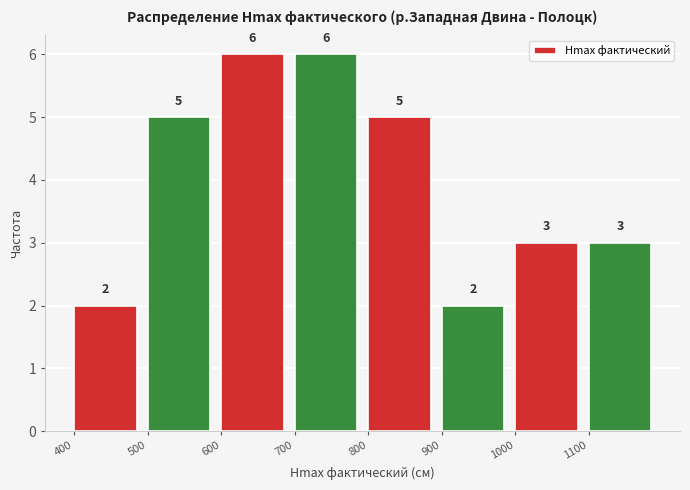

Reading left to right, list every bar in this chart as the range it spans on the x-axis followed by its height.

400 to 500: 2
500 to 600: 5
600 to 700: 6
700 to 800: 6
800 to 900: 5
900 to 1000: 2
1000 to 1100: 3
1100 to 1200: 3